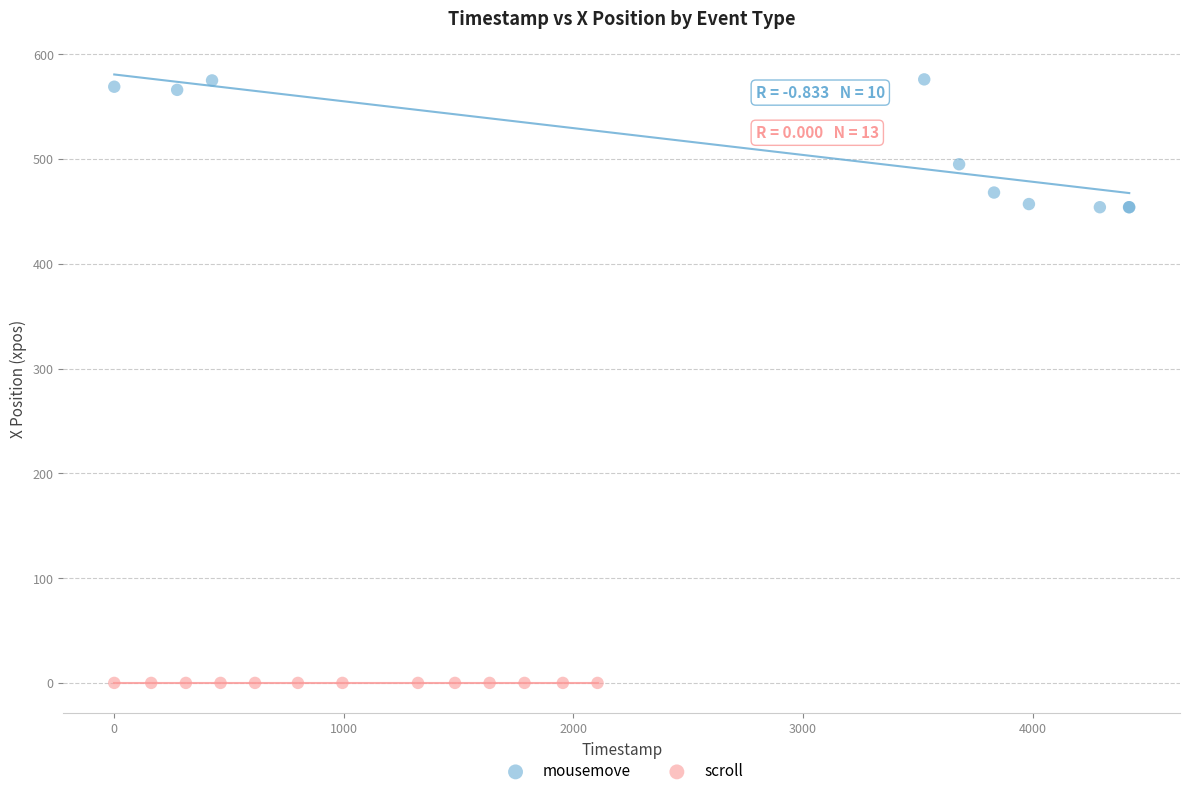

Which series reaches the minimum Y coordinate?

scroll